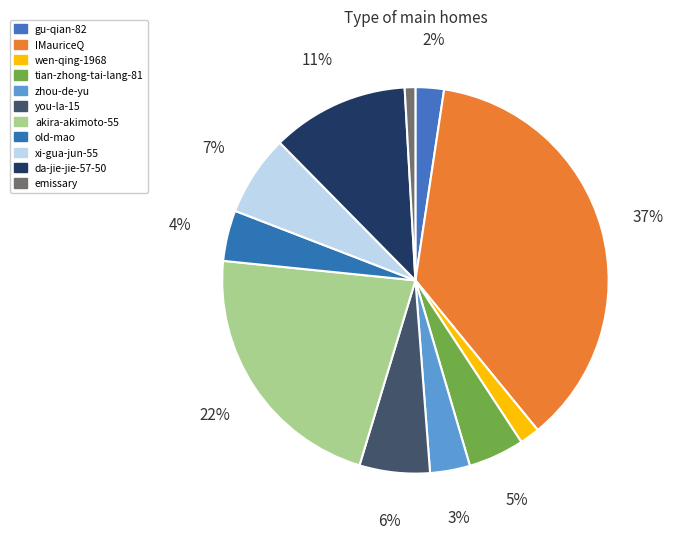

Is there a majority slice in this chart?

No